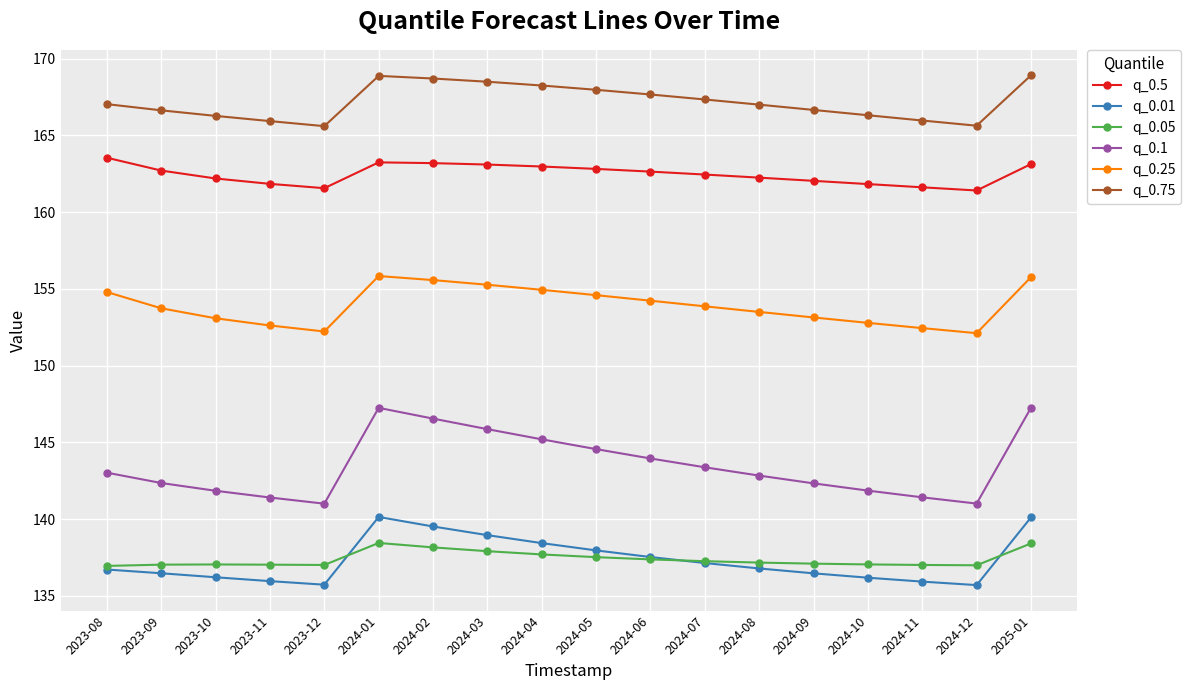

Is the value of q_0.5 at 2023-11 greater than the value of q_0.05 at 2024-11?

Yes